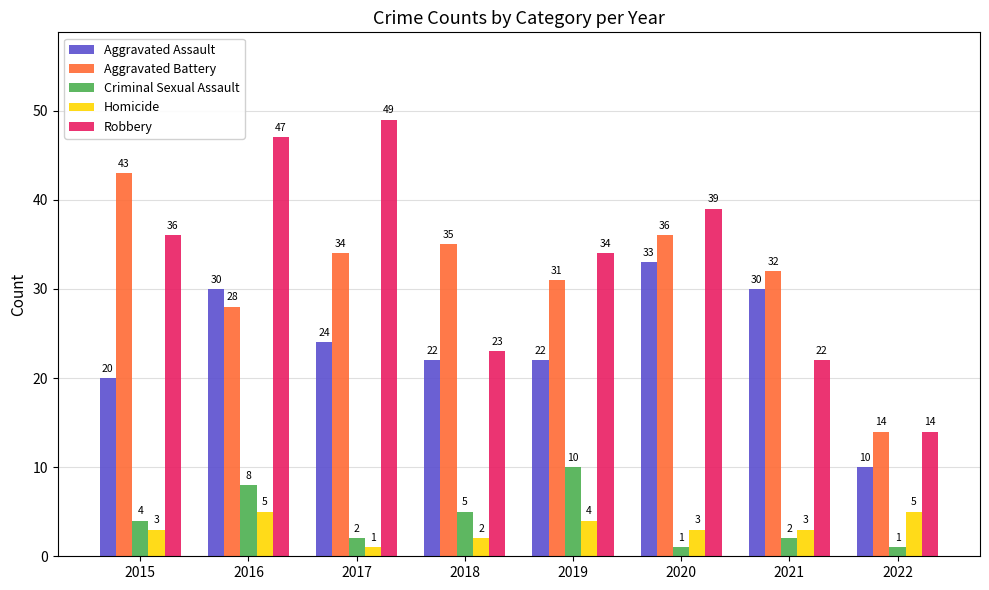

What is the average value of the Aggravated Assault series?

24